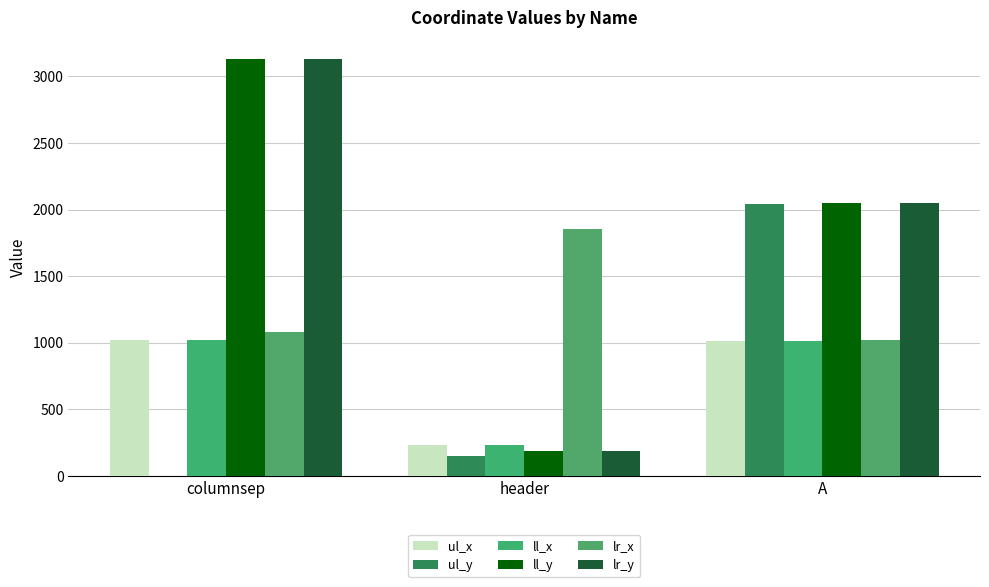

How many distinct data groups are displayed?

6